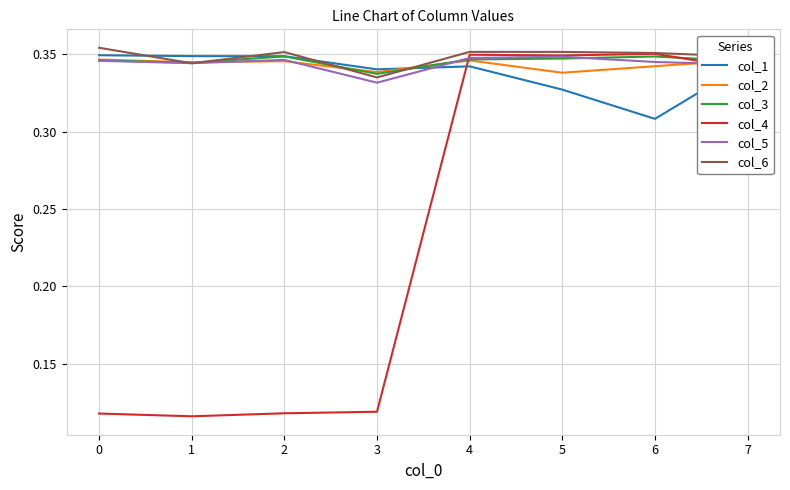

True or false: col_1 has a value of 0.5 at 3.

False